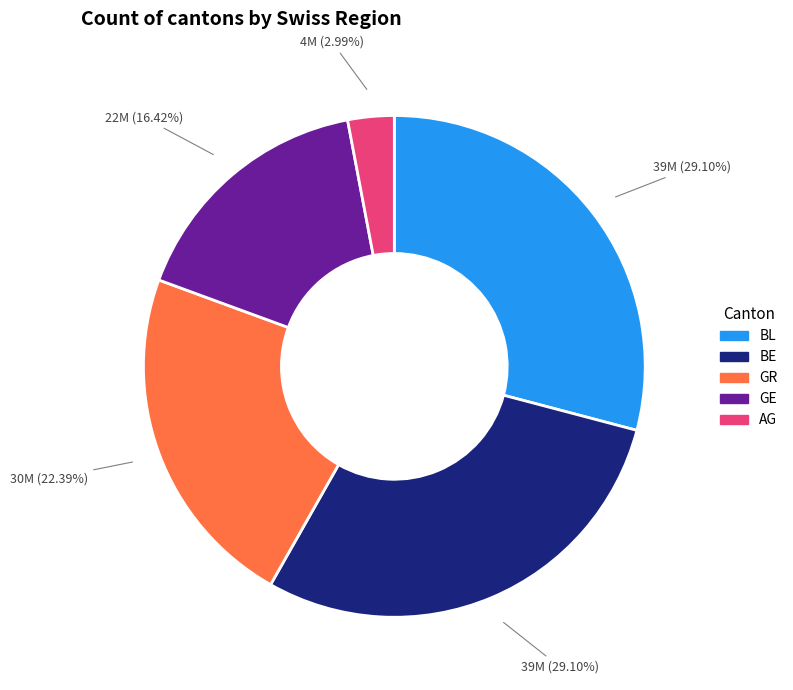

What is the smallest slice in the pie chart?

AG